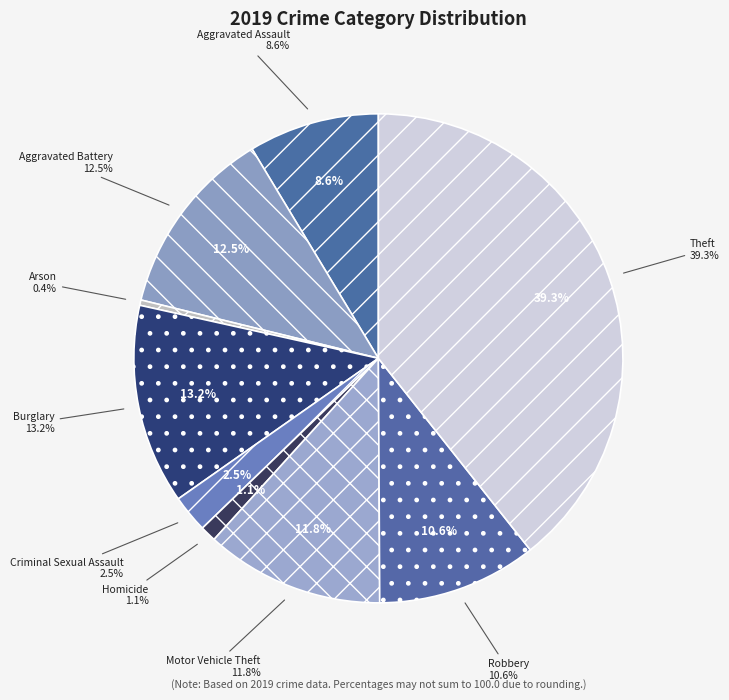

The Robbery slice represents 16% of the pie. True or false?

False